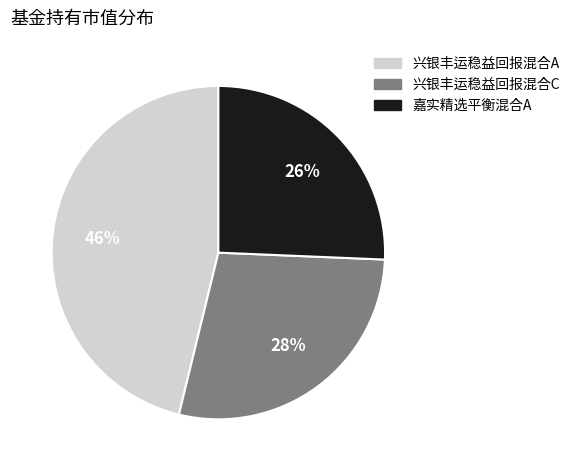

Is the sum of 兴银丰运稳益回报混合A and 嘉实精选平衡混合A greater than half?

Yes